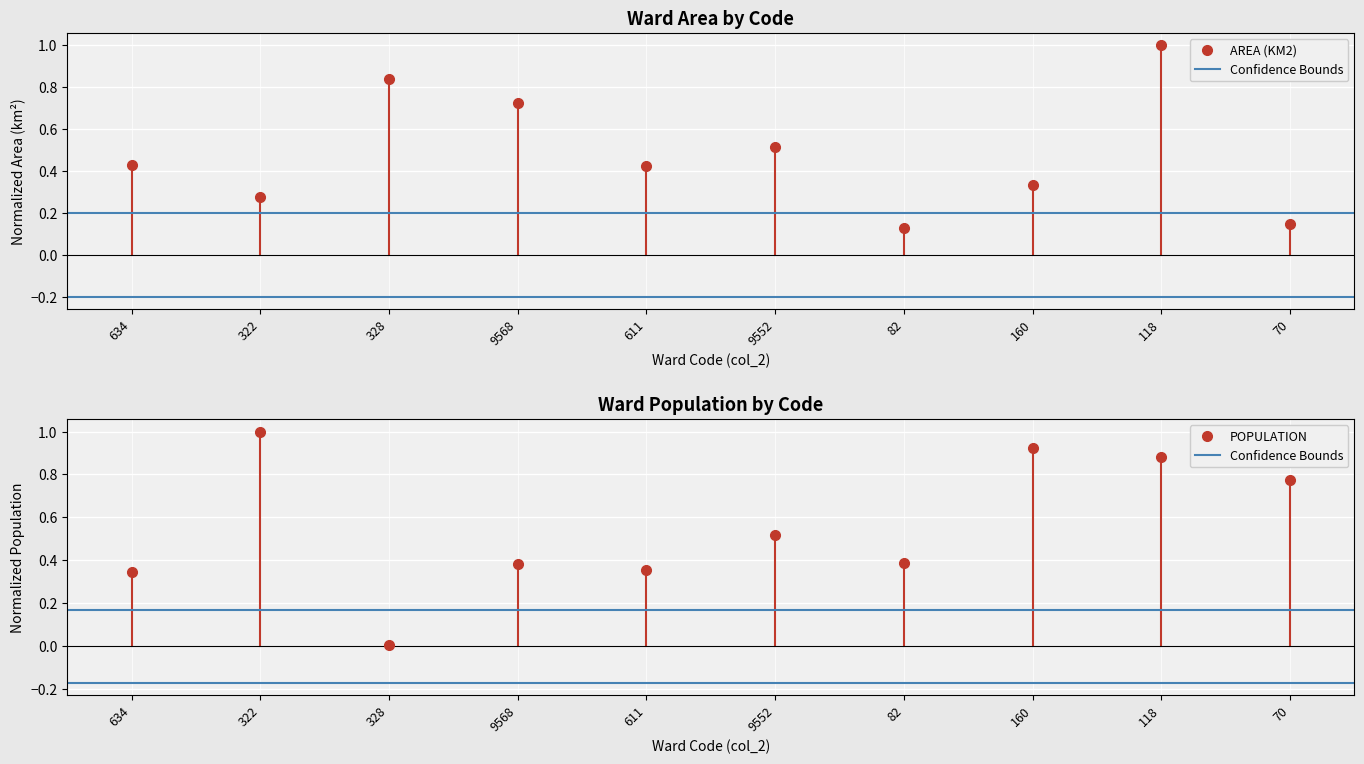

How many lines are shown in the chart?

2